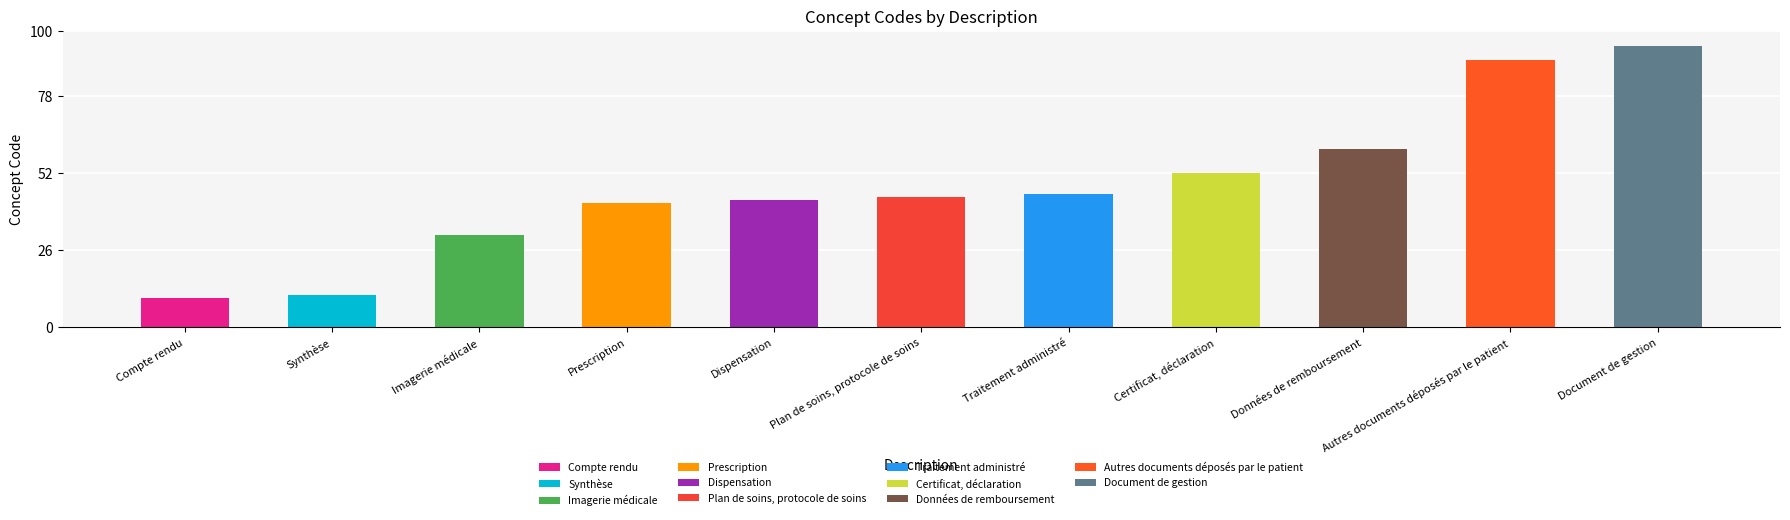

What is the greatest value displayed?

95